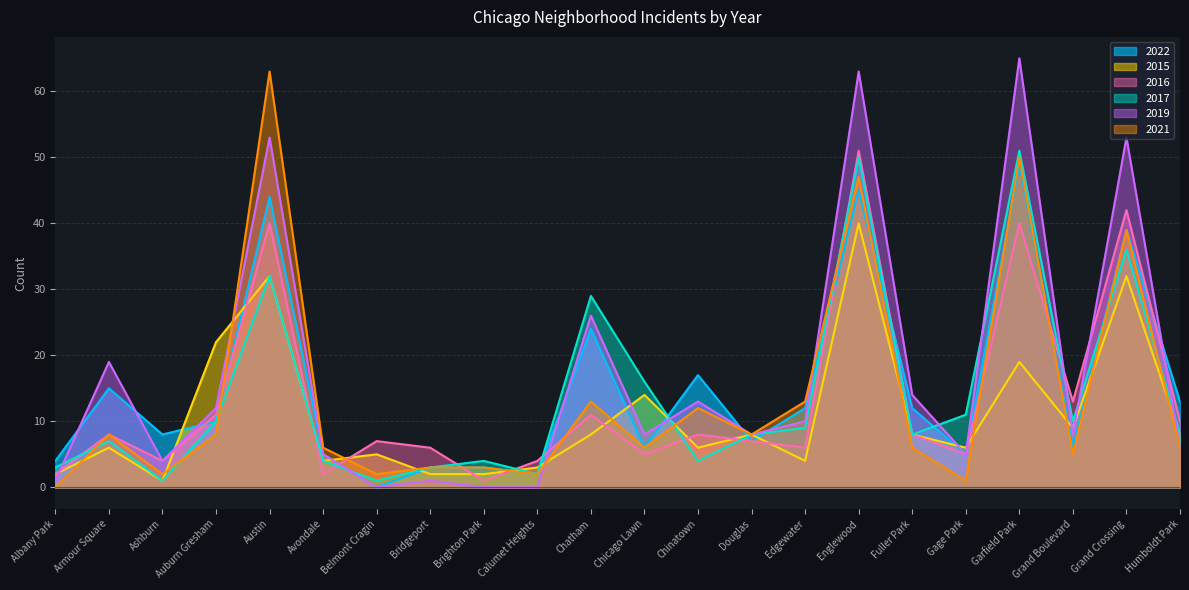

What is the label of the 3rd point from the right?

Grand Boulevard